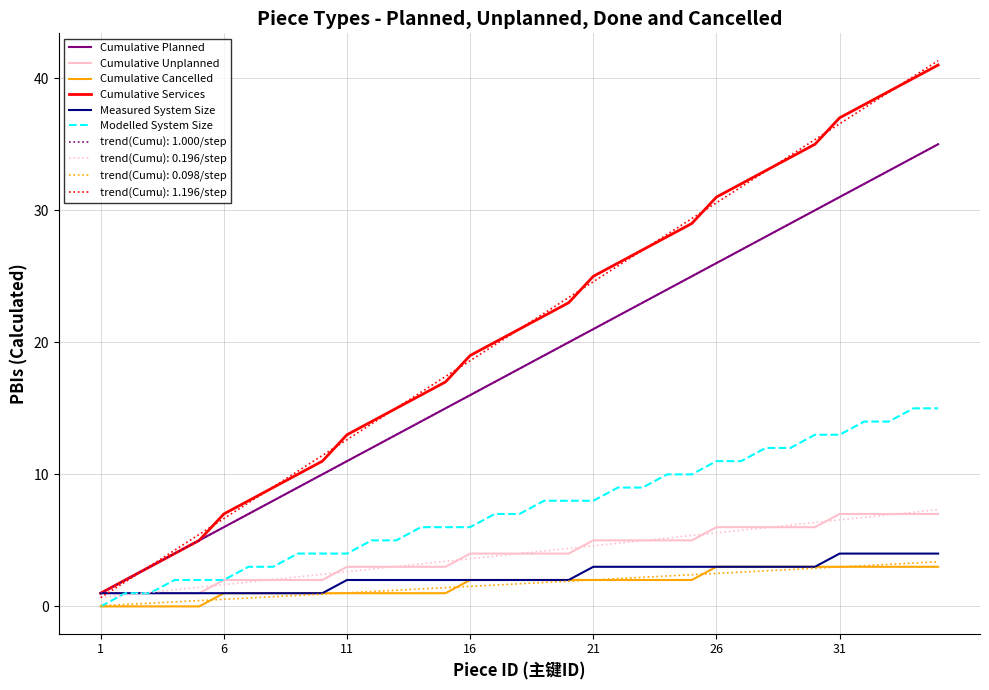

Is this an area chart (filled region under the line)?

No